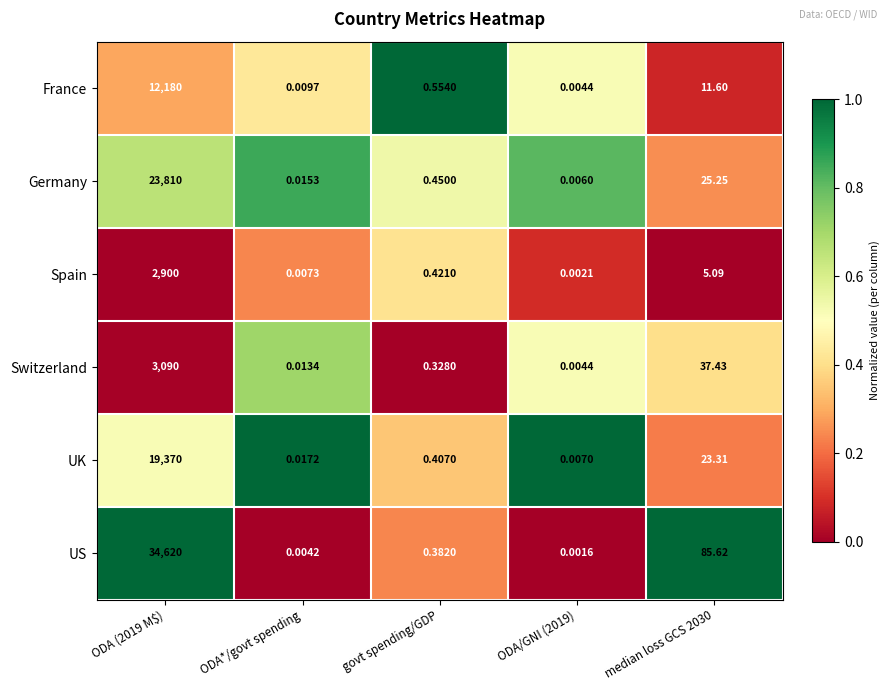

Which series has the widest spread of values?

US